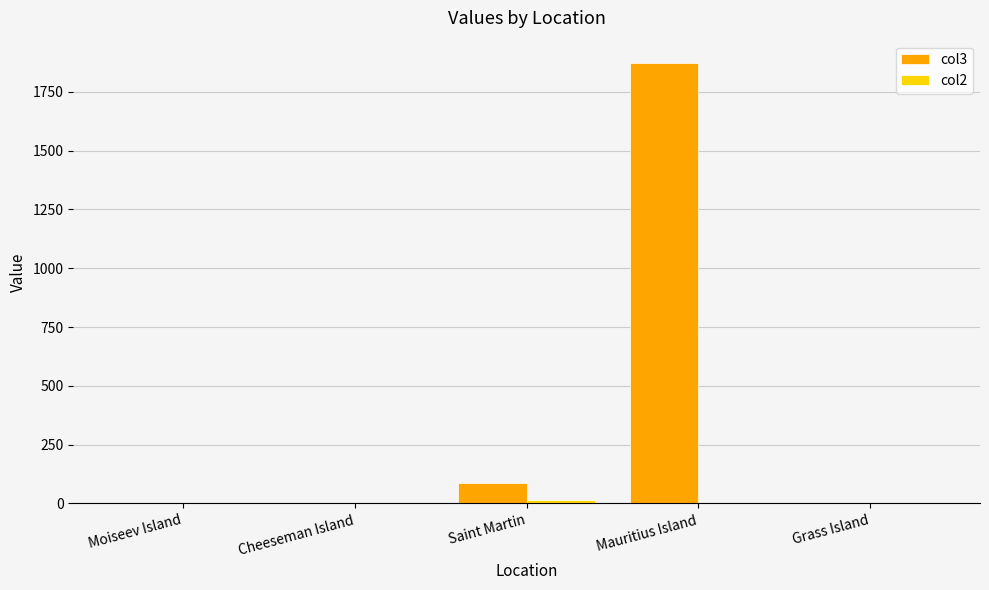

What is the spread (max minus min) of values at Saint Martin?

72.7